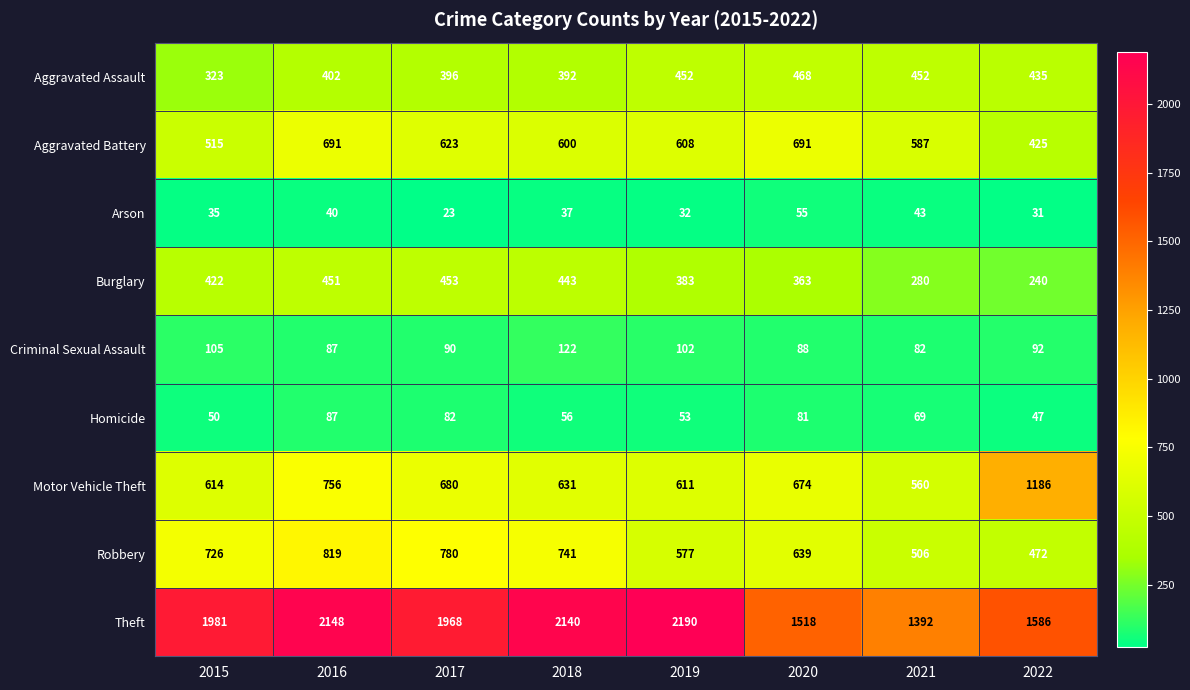

What is the lowest value of the Theft series?

1392